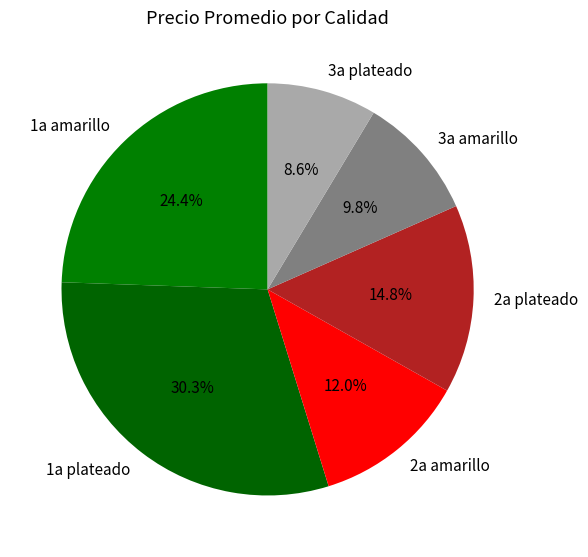

What percentage is the 1a plateado slice, to the nearest percent?

30%